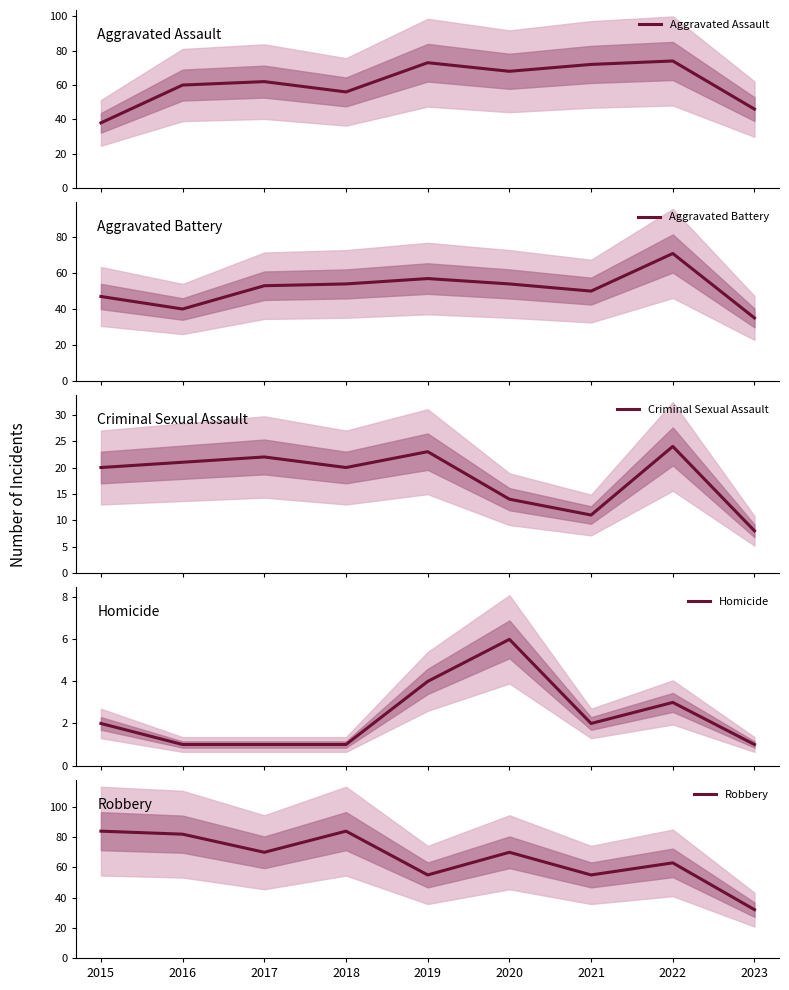

Which series has the largest total across all categories?

Robbery